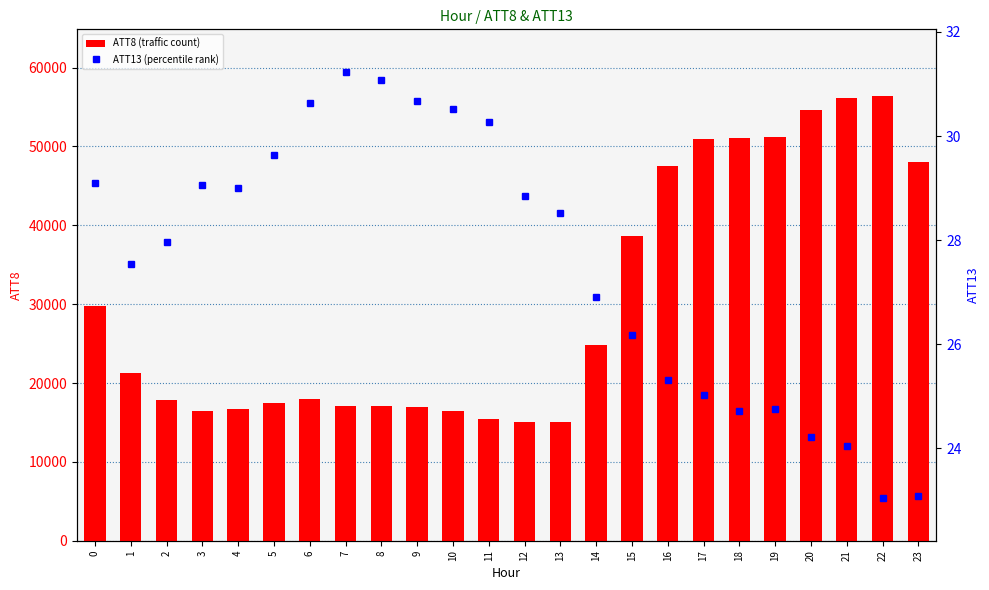

What are all the series names shown in the legend?

ATT8 (traffic count), ATT13 (percentile rank)